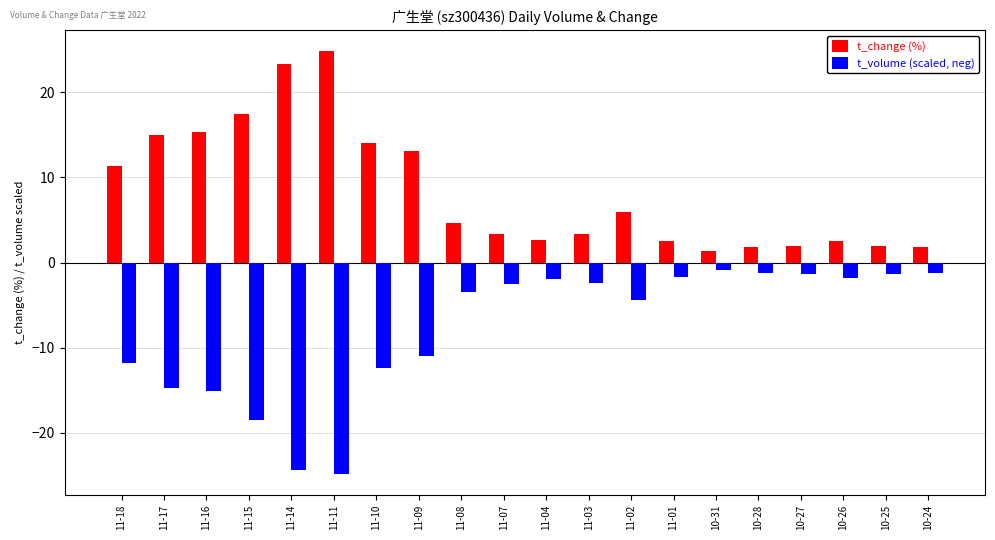

What is the spread (max minus min) of values at 11-08?

8.1